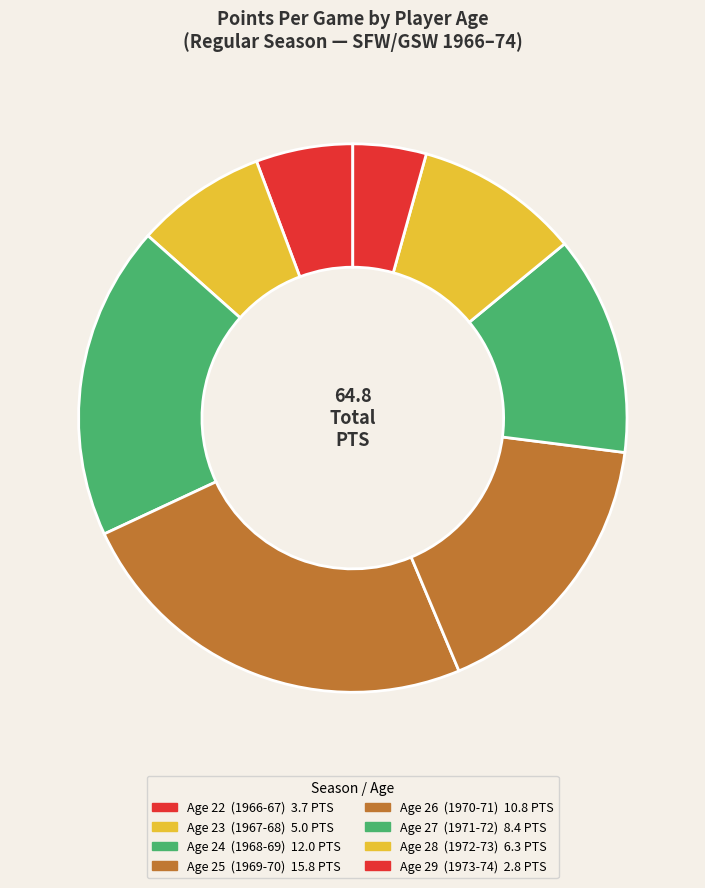

How many slices are in this pie chart?

8